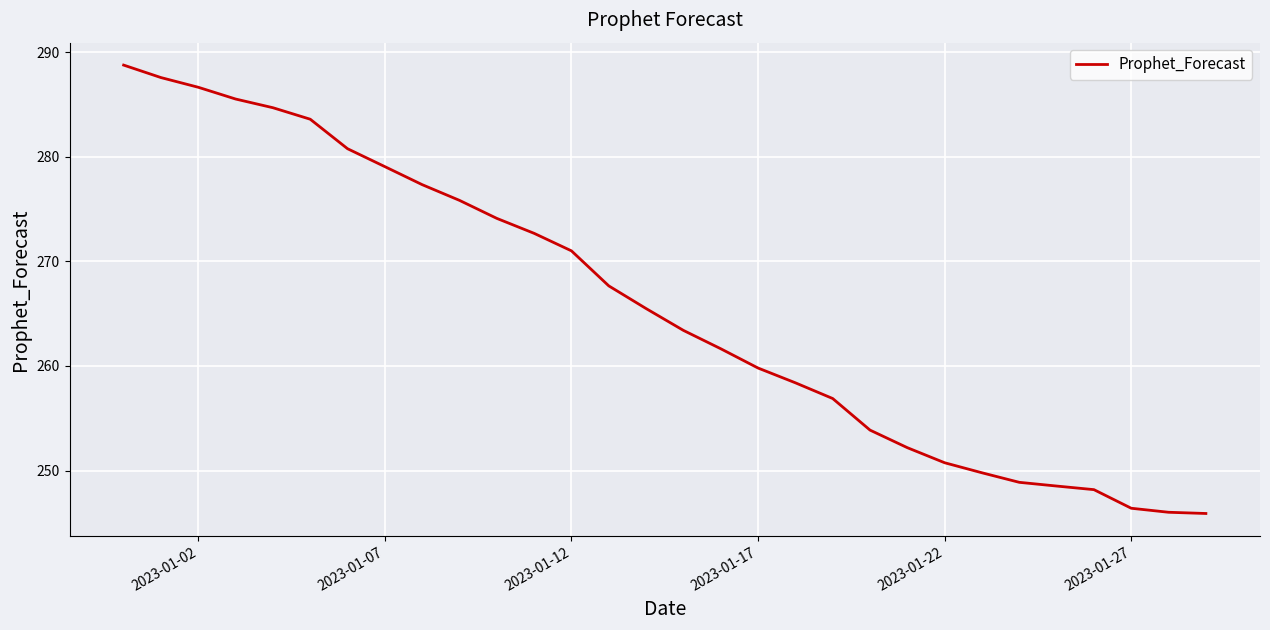

What is the maximum value shown in the chart?

288.8